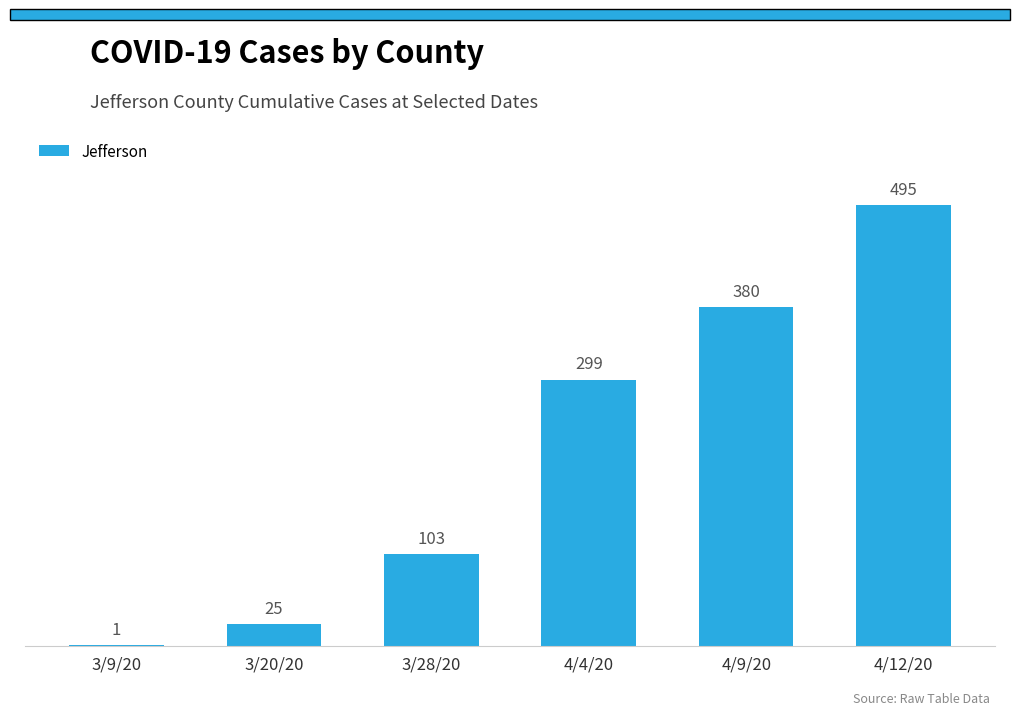

True or false: the data shows 413 at 4/4/20.

False